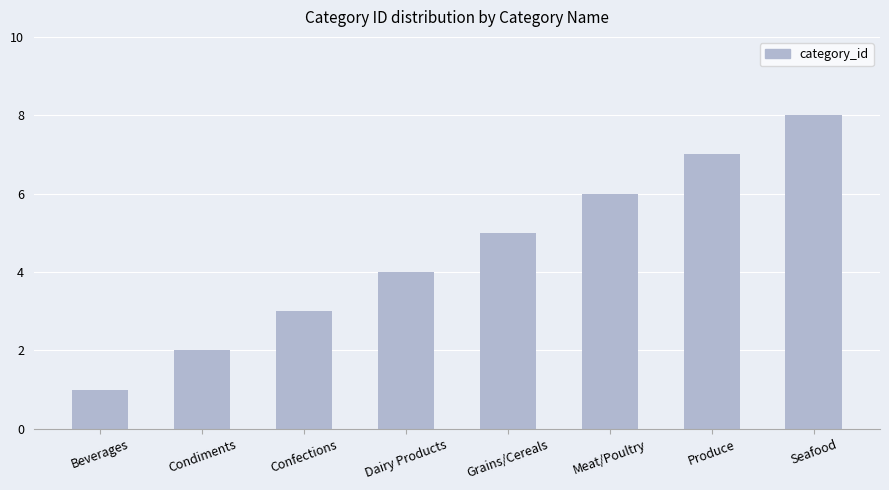

Reading left to right, transcribe all the data shown in this chart.

Beverages=1	Condiments=2	Confections=3	Dairy Products=4	Grains/Cereals=5	Meat/Poultry=6	Produce=7	Seafood=8